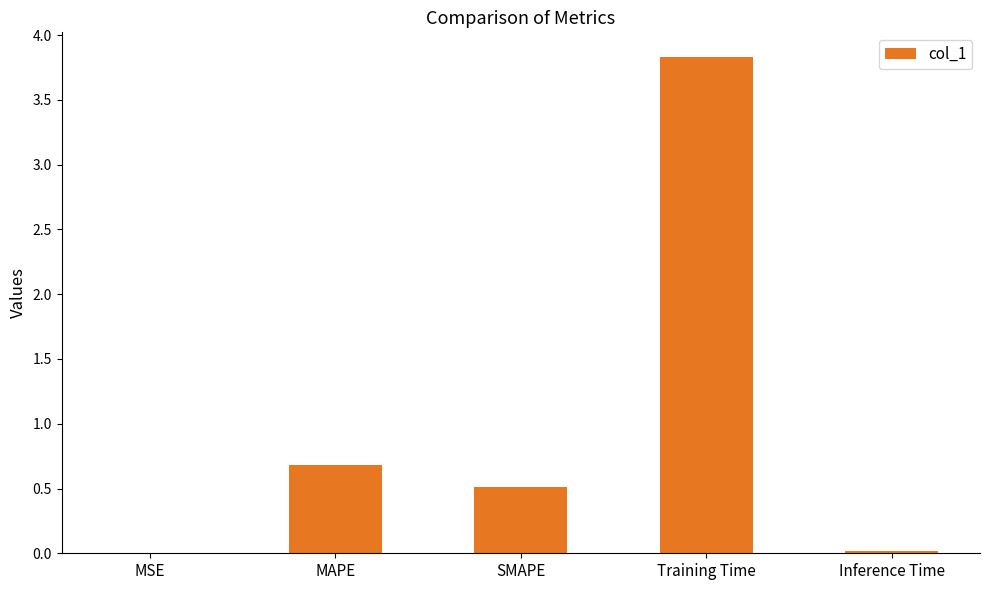

Between SMAPE and MAPE, which is larger?

MAPE